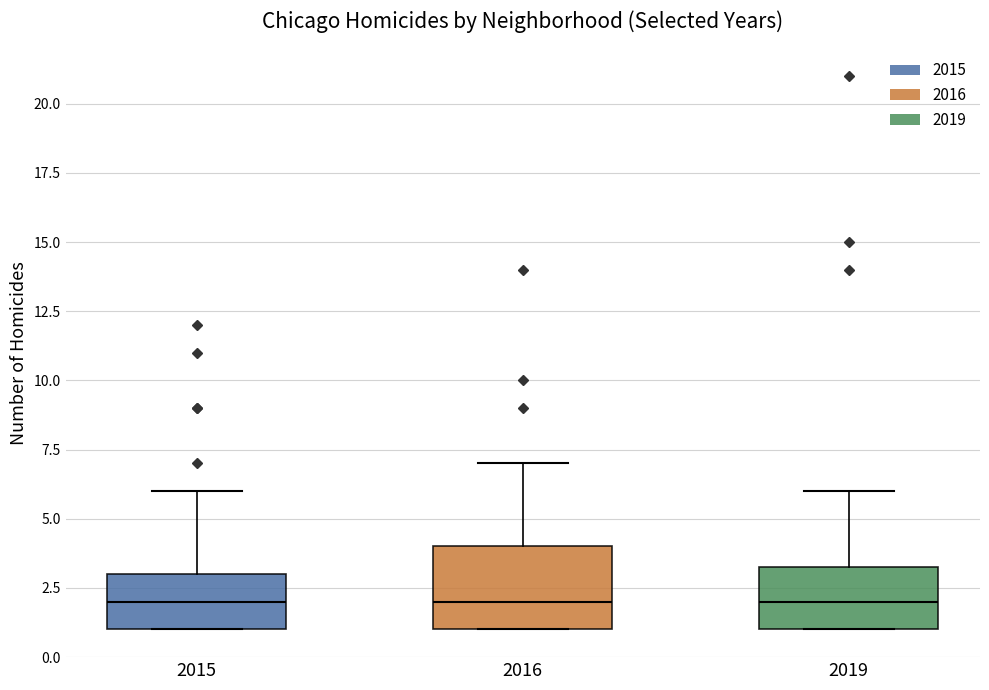

Reading left to right, read every box against the y-axis: the position of its median line, the range the box covers, and the ends of its whiskers. The values are not printed on the chart, so give them approximately, as read against the axis.

2015: median 2.0, box 1.0 to 3.0, whiskers 1.0 to 6.0
2016: median 2.0, box 1.0 to 4.0, whiskers 1.0 to 7.0
2019: median 2.0, box 1.0 to 3.5, whiskers 1.0 to 6.0